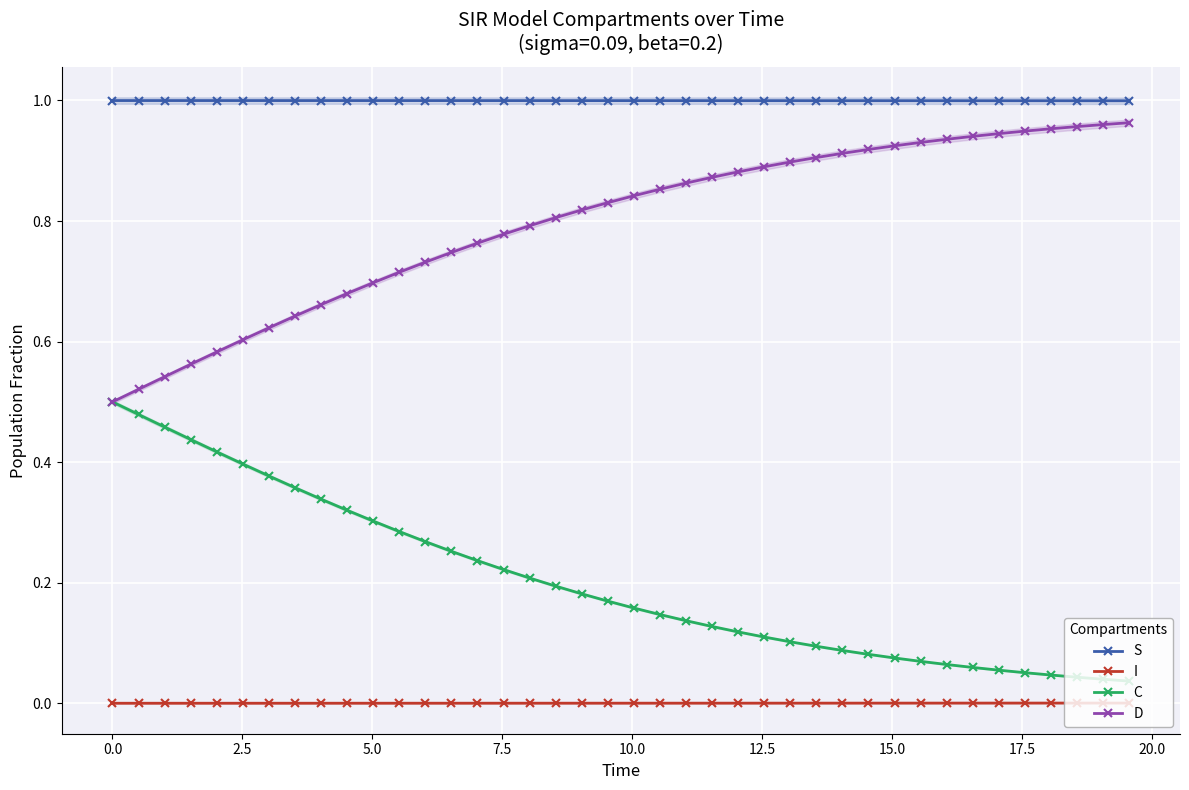

How many categories are shown in the chart?

40